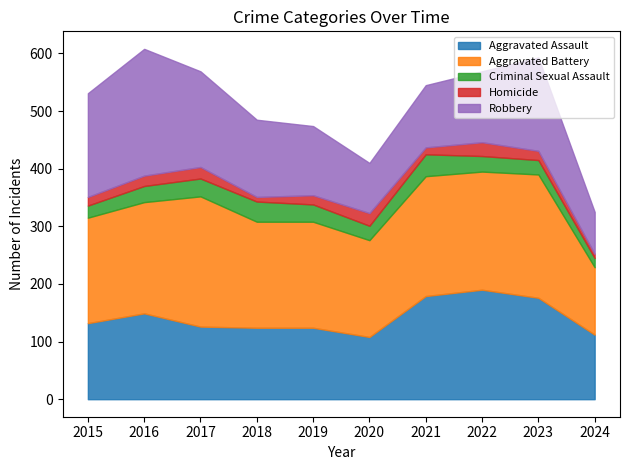

True or false: Aggravated Battery and Criminal Sexual Assault intersect in this chart.

False